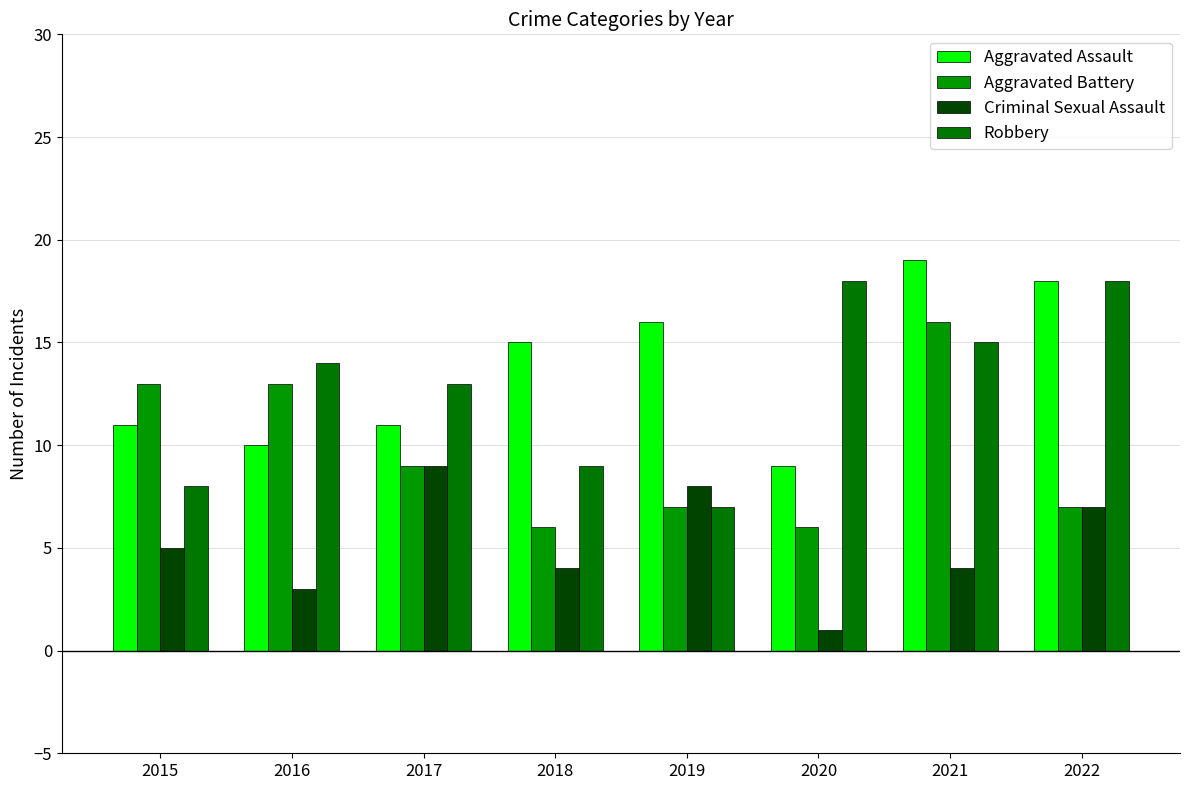

Which series has the largest total across all categories?

Aggravated Assault